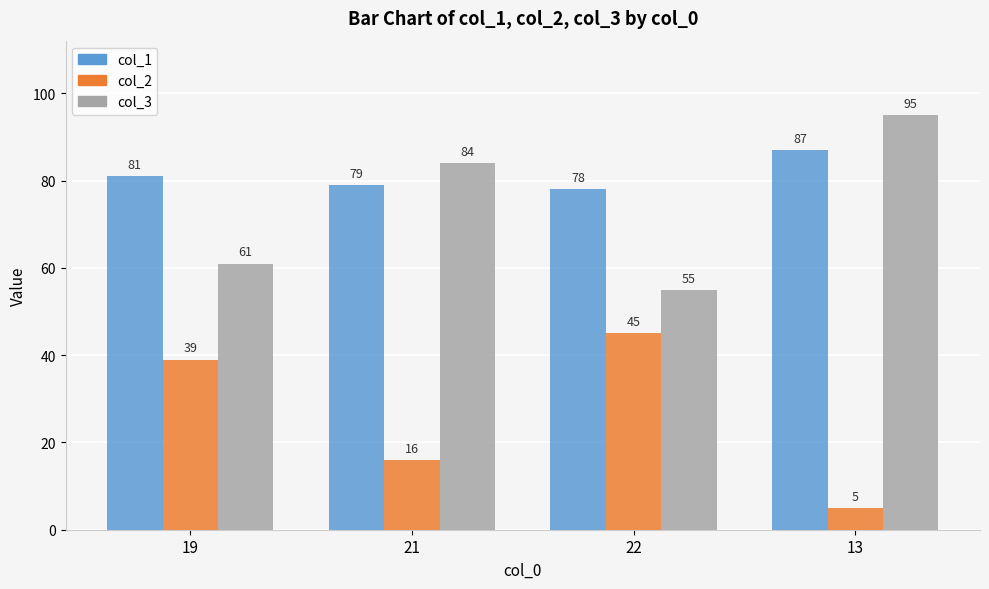

How many distinct data groups are displayed?

3